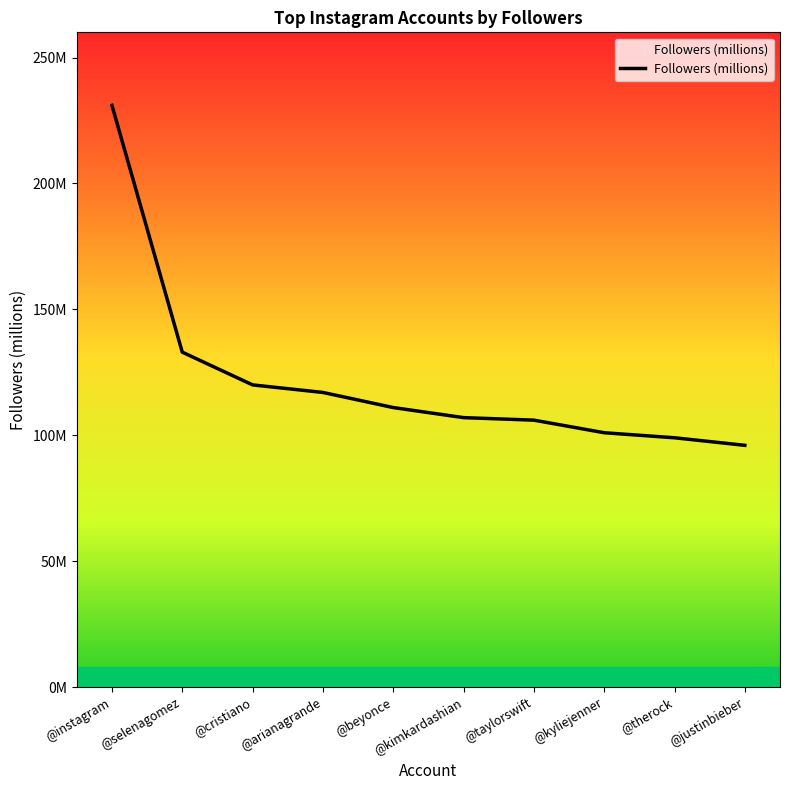

Does the chart have visible grid lines?

No